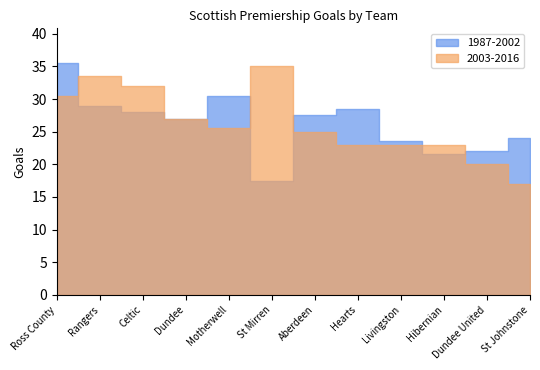

Read the sc0_hgtotals value at Aberdeen.

27.5